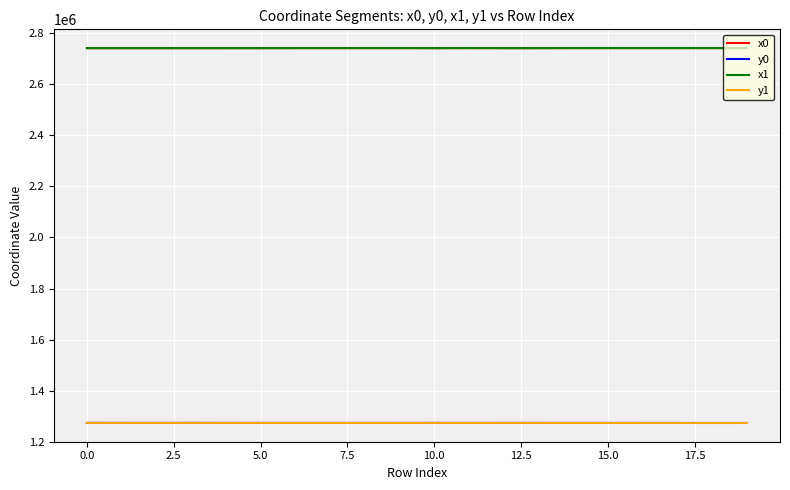

True or false: y1 and x0 cross at least once.

False